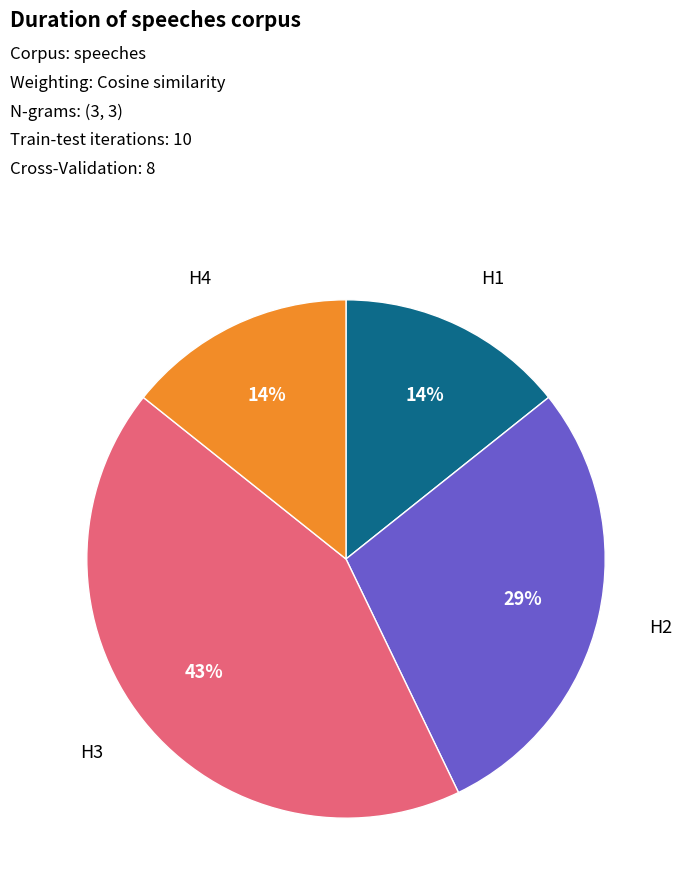

How many segments does this pie chart have?

4